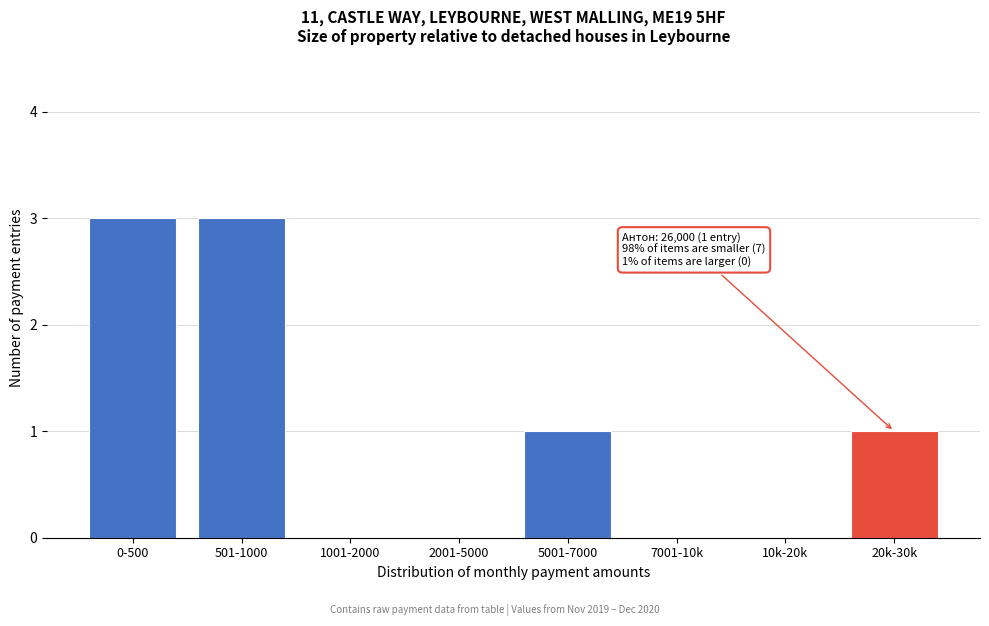

Reading left to right, extract all data points from this chart.

0-500=3	501-1000=3	1001-2000=0	2001-5000=0	5001-7000=1	7001-10k=0	10k-20k=0	20k-30k=1